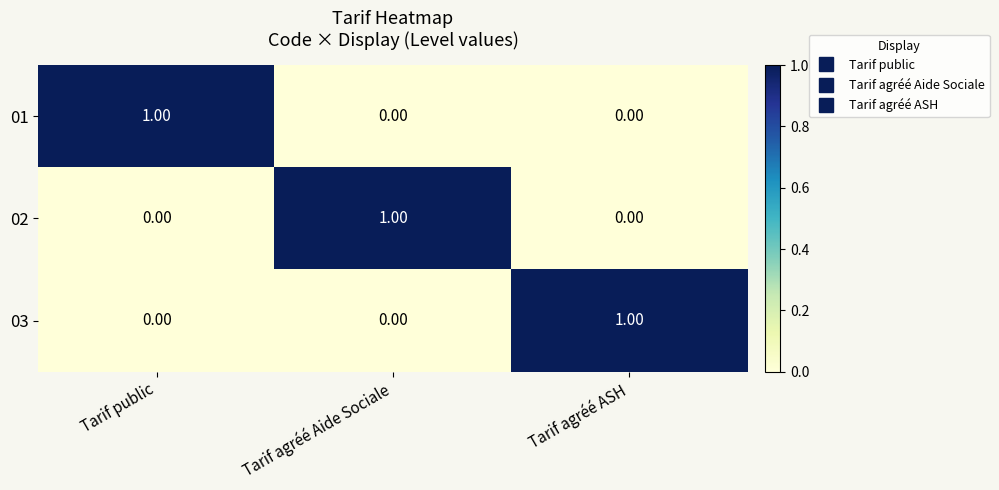

How many series are shown in this chart?

3